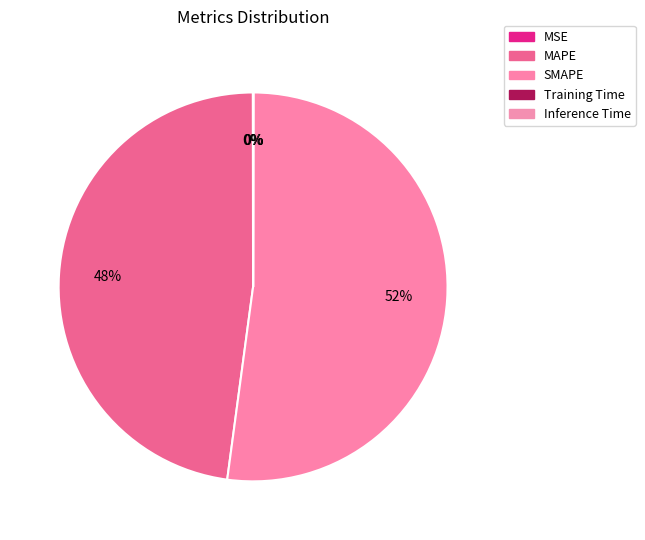

Does Inference Time account for over 50% of the chart?

No